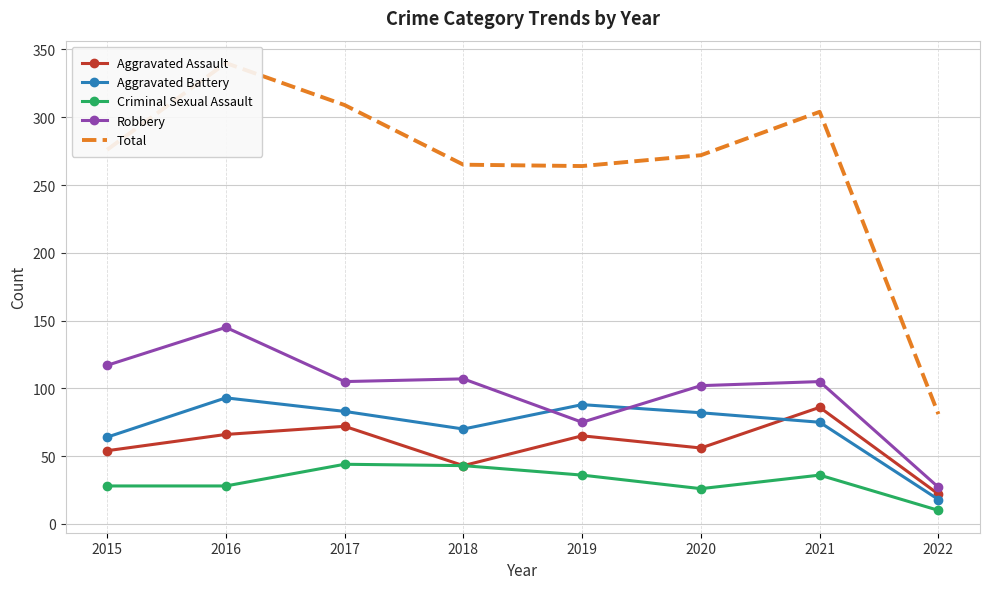

What is the difference between the highest and lowest values at 2021?

268